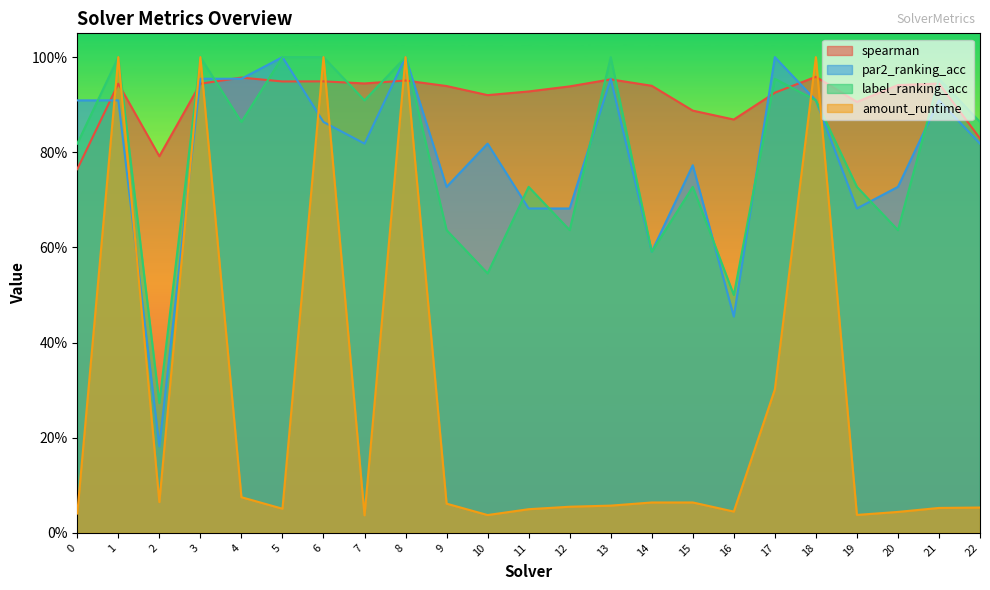

At which category does the chart reach its minimum across all series?

7